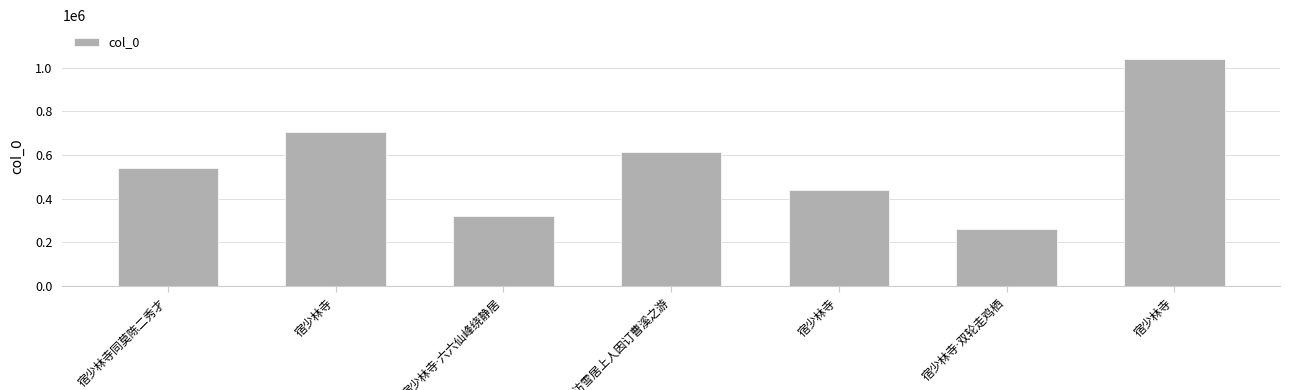

Count the number of data series in this chart.

1